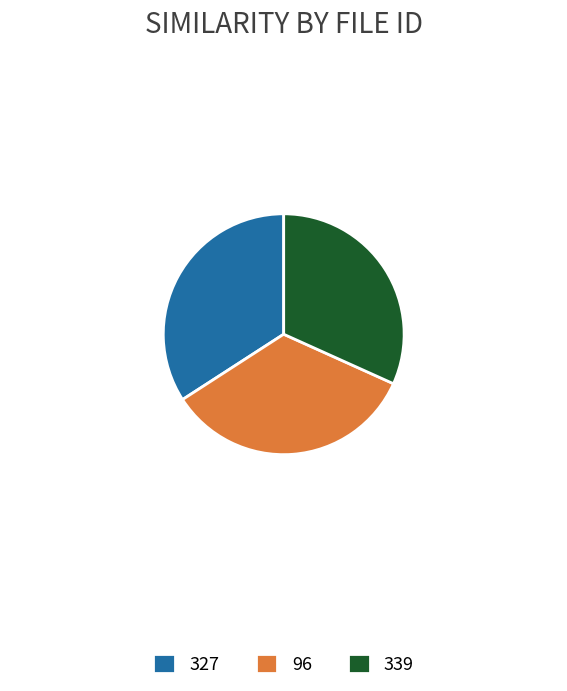

True or false: 327 accounts for 34% of the total.

True